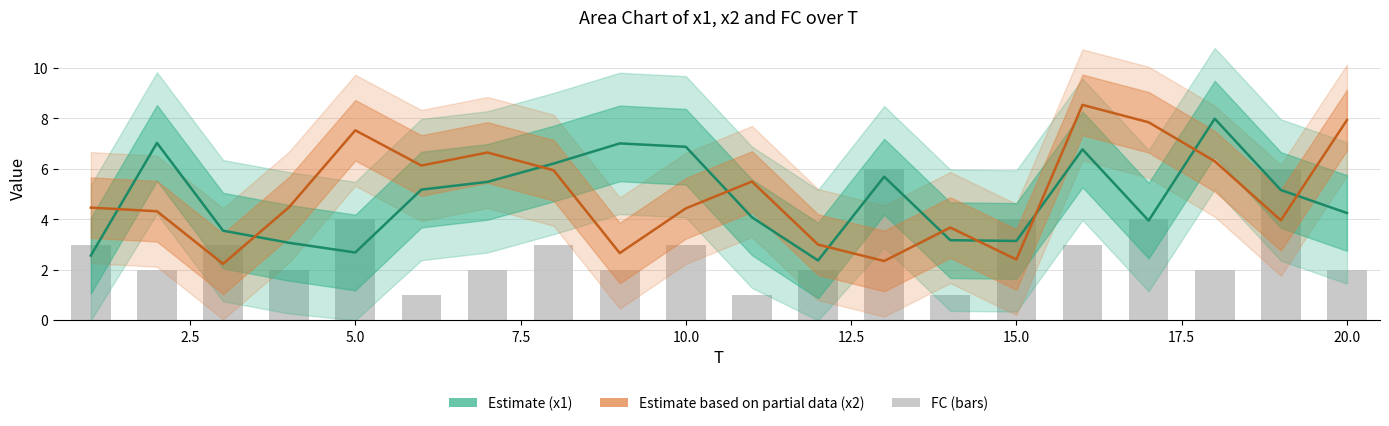

Reading left to right, transcribe all the data shown in this chart.

x1 (Estimate): 2.6	7.0	3.6	3.1	2.7	5.2	5.5	6.2	7.0	6.9	4.1	2.4	5.7	3.2	3.1	6.8	4.0	8.0	5.2	4.3
x2 (Partial Estimate): 4.5	4.3	2.2	4.5	7.5	6.1	6.7	5.9	2.7	4.4	5.5	3.0	2.3	3.7	2.4	8.5	7.8	6.3	4.0	7.9
FC: 3.0	2.0	3.0	2.0	4.0	1.0	2.0	3.0	2.0	3.0	1.0	2.0	6.0	1.0	4.0	3.0	4.0	2.0	6.0	2.0